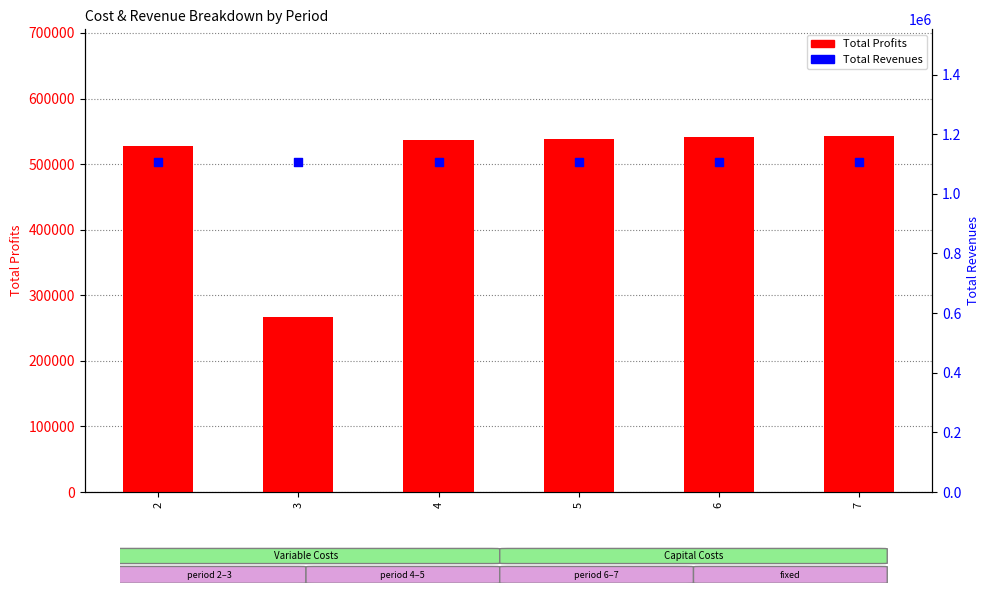

What is the total value across all series at 5?

1647294.9